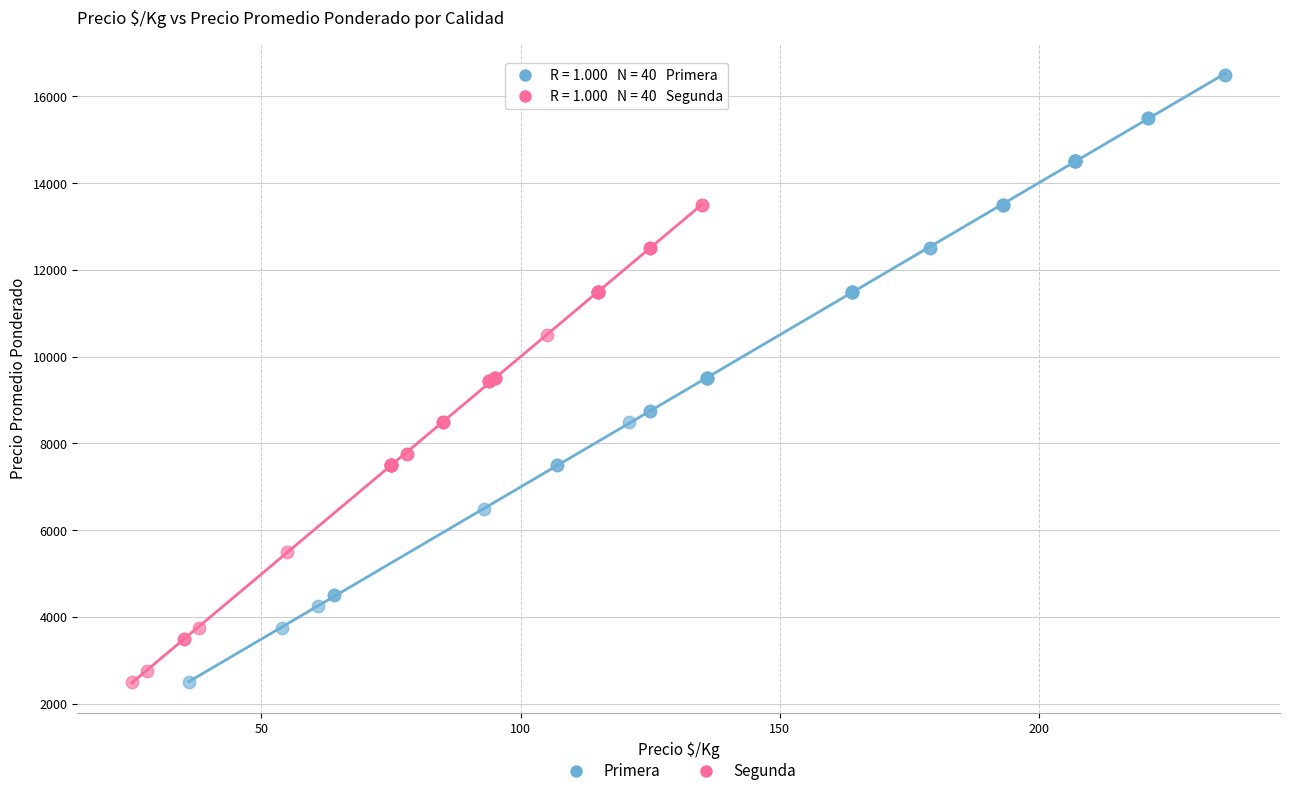

Which series reaches the maximum Y coordinate?

Primera